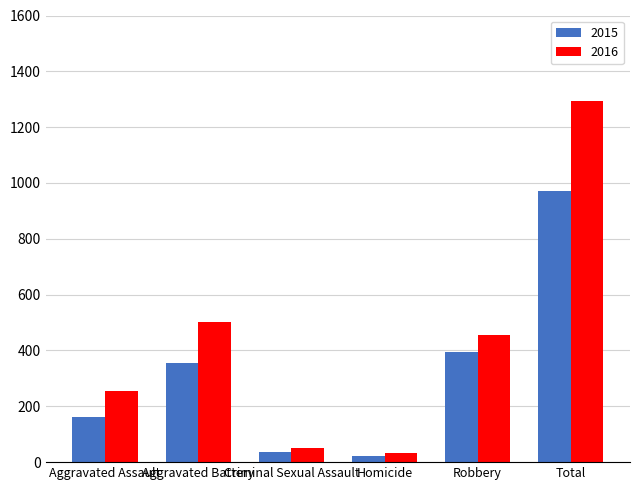

Is the value of 2015 at Criminal Sexual Assault greater than the value of 2016 at Aggravated Battery?

No